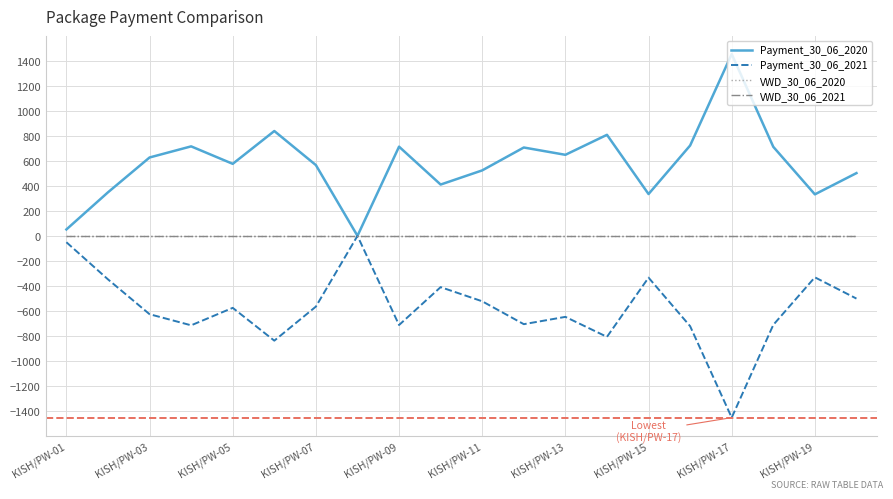

True or false: Payment_30_06_2021 and Payment_30_06_2020 cross at least once.

False